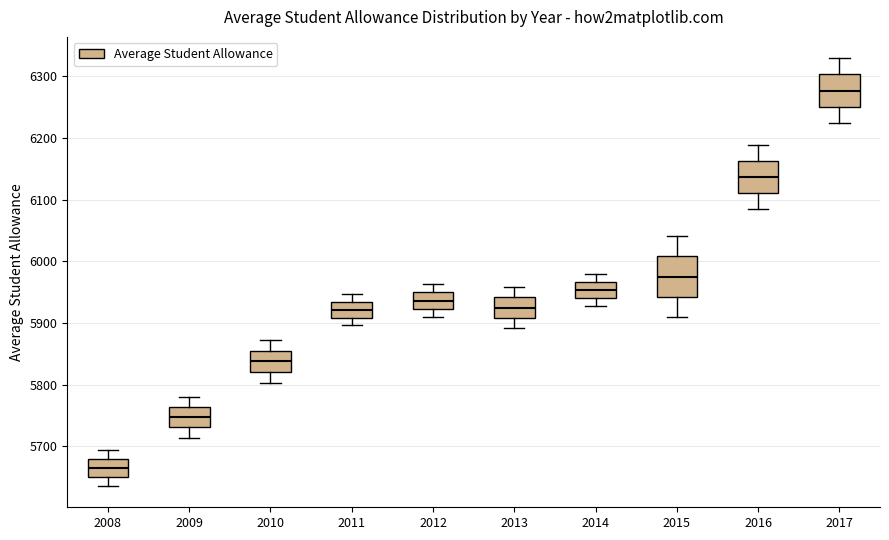

Which box's median line is the lowest?

2008